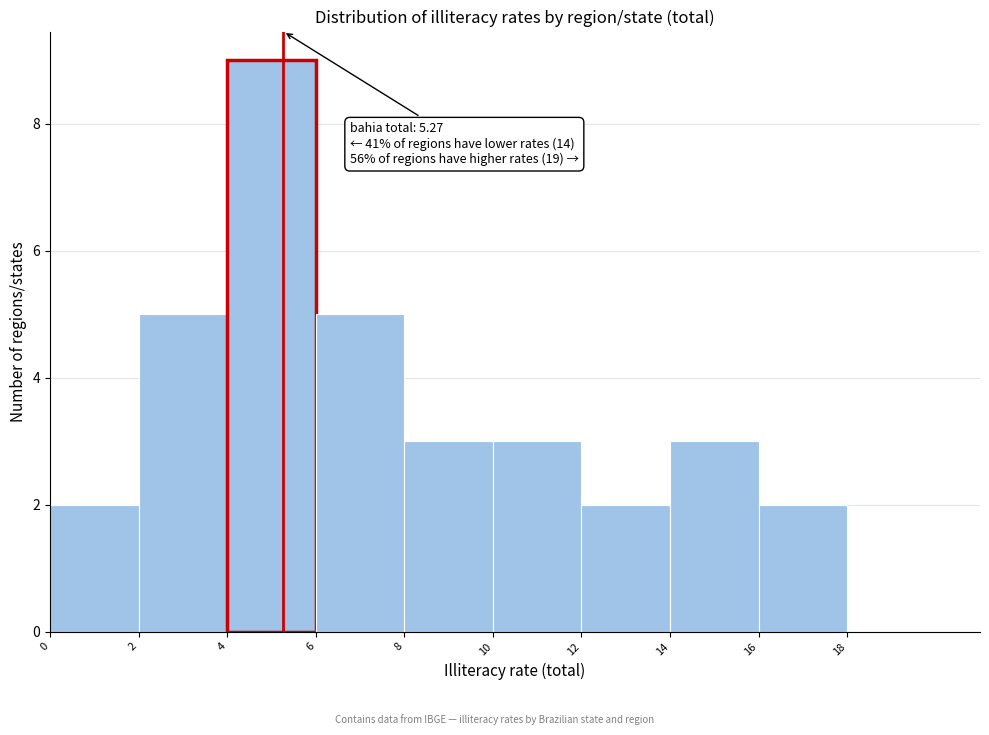

Over which range of the x-axis is the bar tallest?

4 to 6